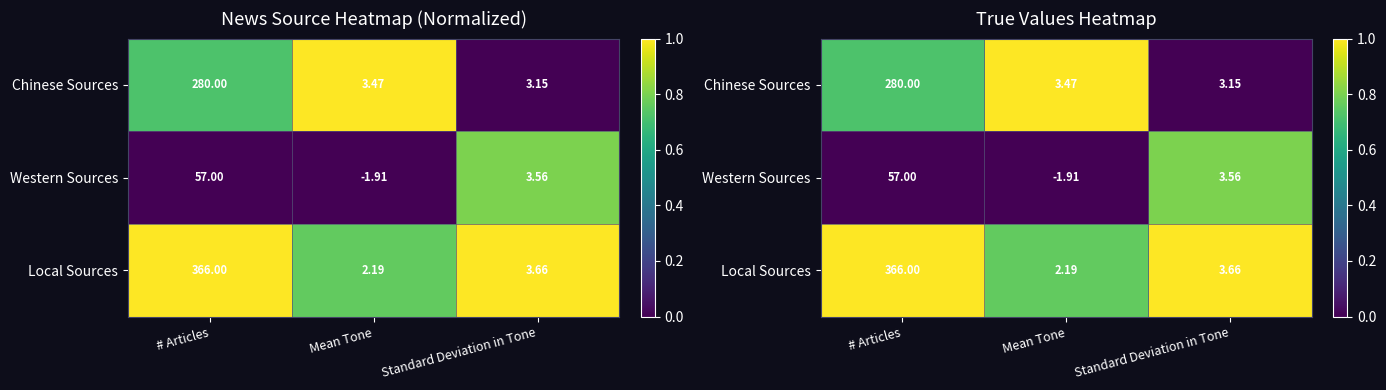

Is the value of Local Sources at # Articles greater than the value of Western Sources at Standard Deviation in Tone?

Yes